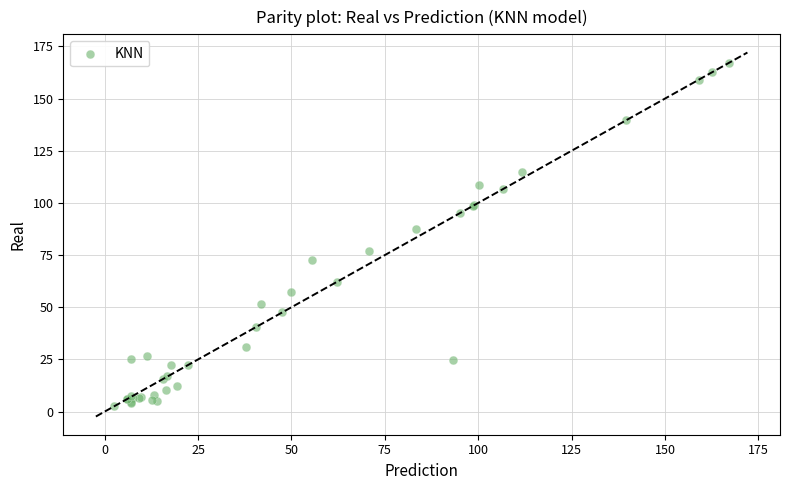

What Y value in the scatter plot is closest to 84?

87.7